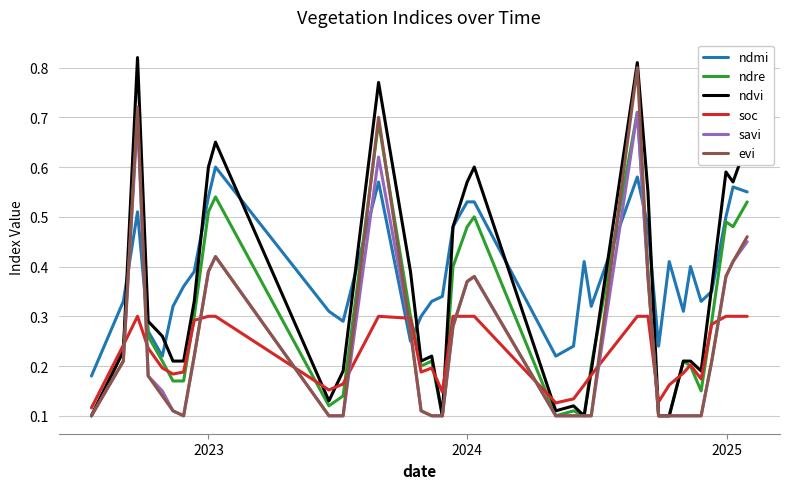

How many ndmi values are between 0 and 1?

35